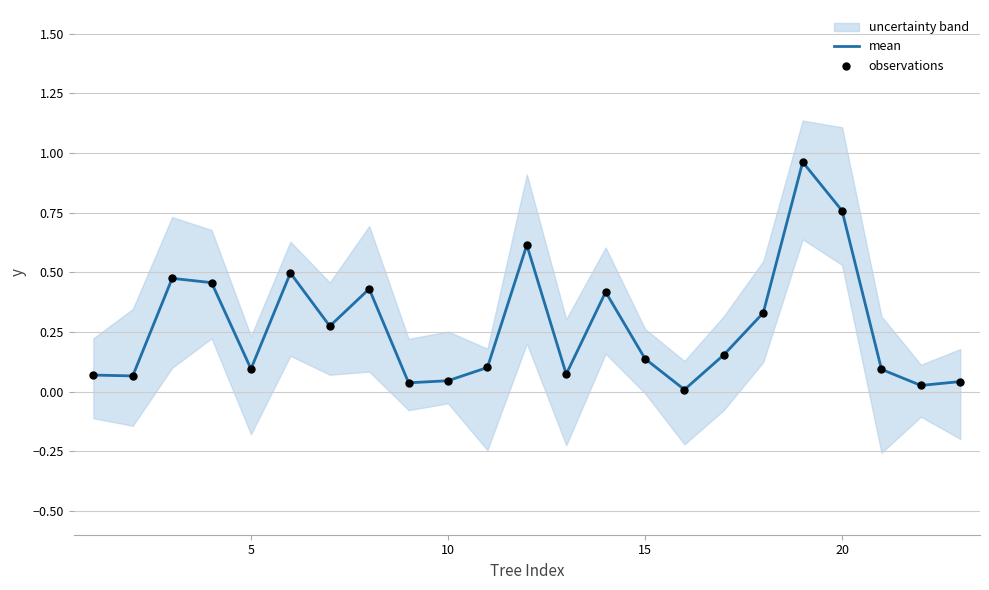

Is the value of observations at 8 greater than the value of mean at 18?

No